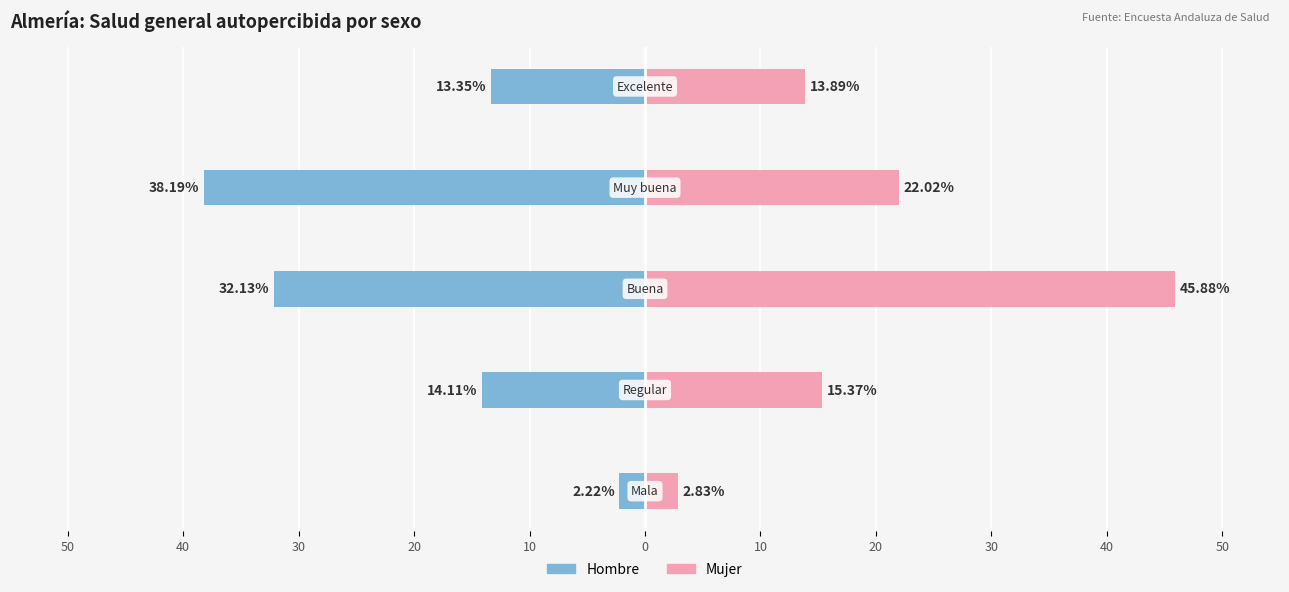

Reading right to left, list all the values displayed in this chart.

Hombre: 10=-13.3	20=-38.2	30=-32.1	40=-14.1	50=-2.2
Mujer: 10=13.9	20=22.0	30=45.9	40=15.4	50=2.8